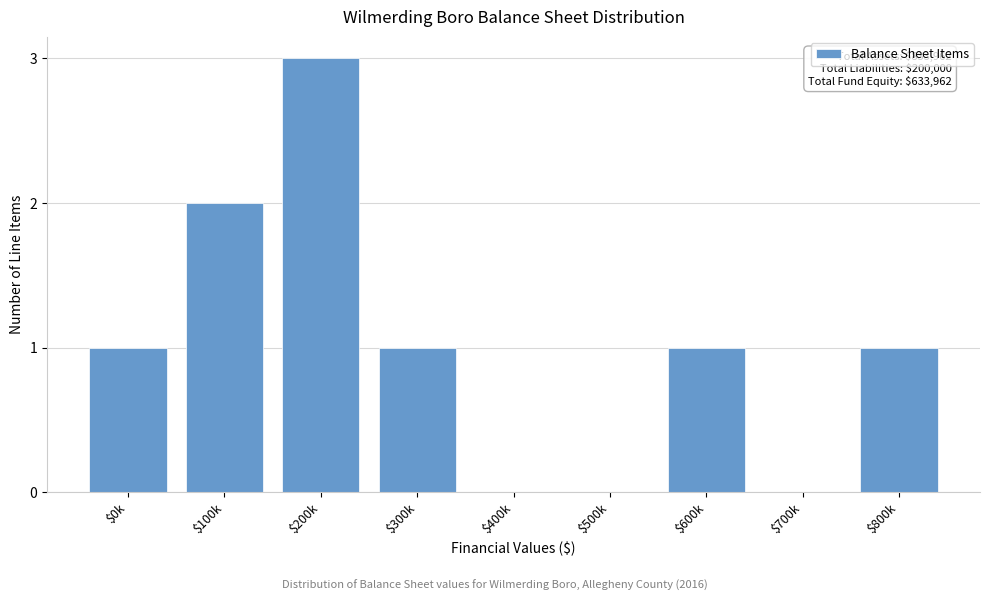

Is it true that the value at $300k is 1?

True